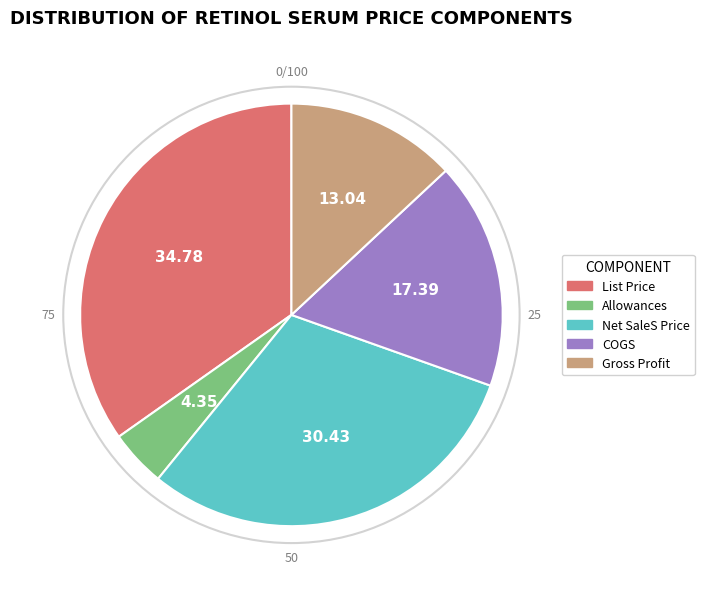

The Gross Profit slice represents 1% of the pie. True or false?

False